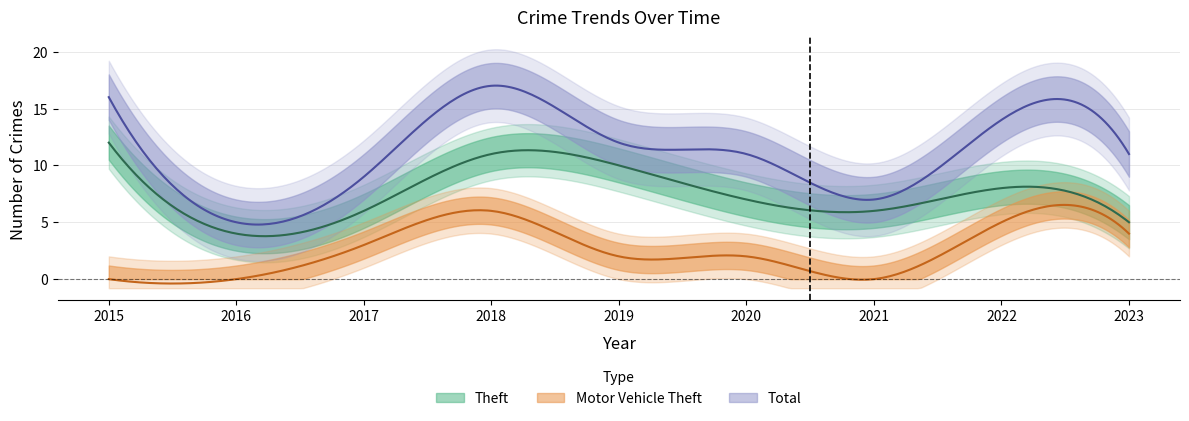

Count the number of categories in the chart.

9